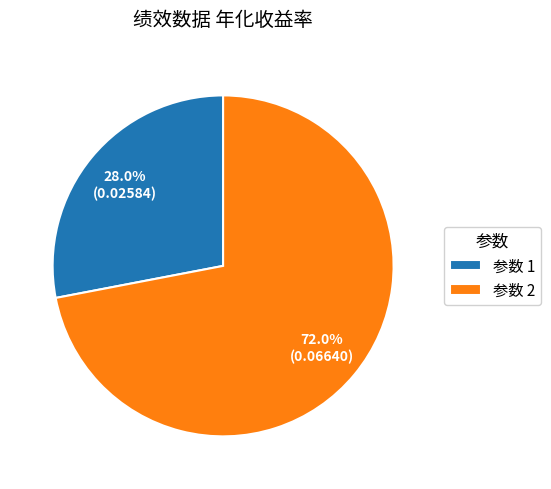

To the nearest percent, what is the average slice percentage?

50%